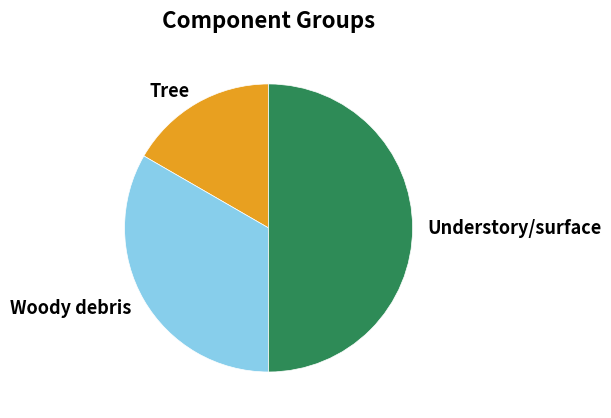

Is Tree the majority of the pie?

No